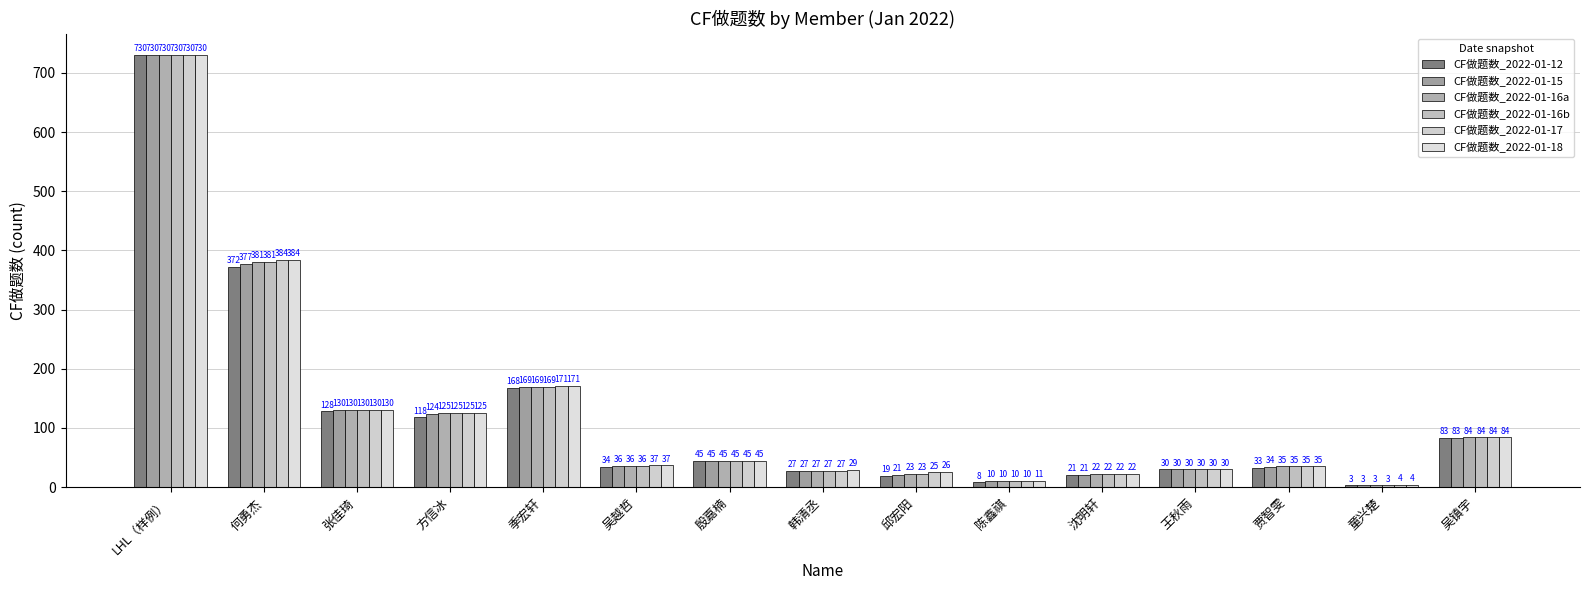

Between 何勇杰 and 贾智雯, which series saw the biggest shift?

CF做题数_2022-01-17